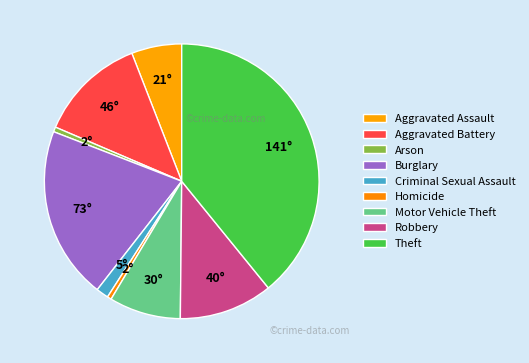

How many slices are in this pie chart?

9